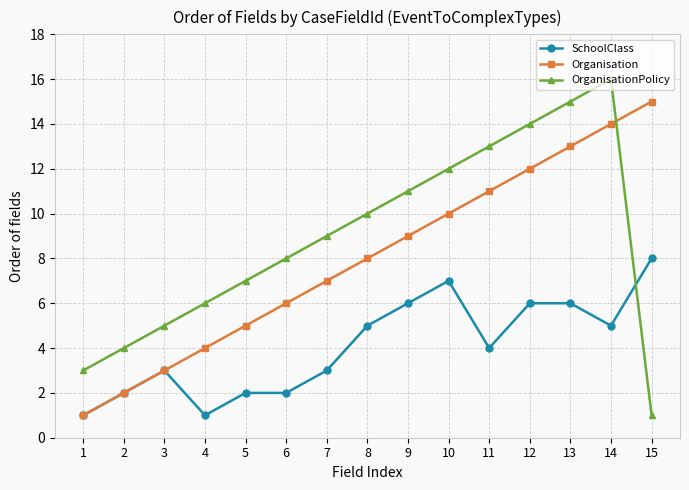

What is the total value across all series at 9?

26